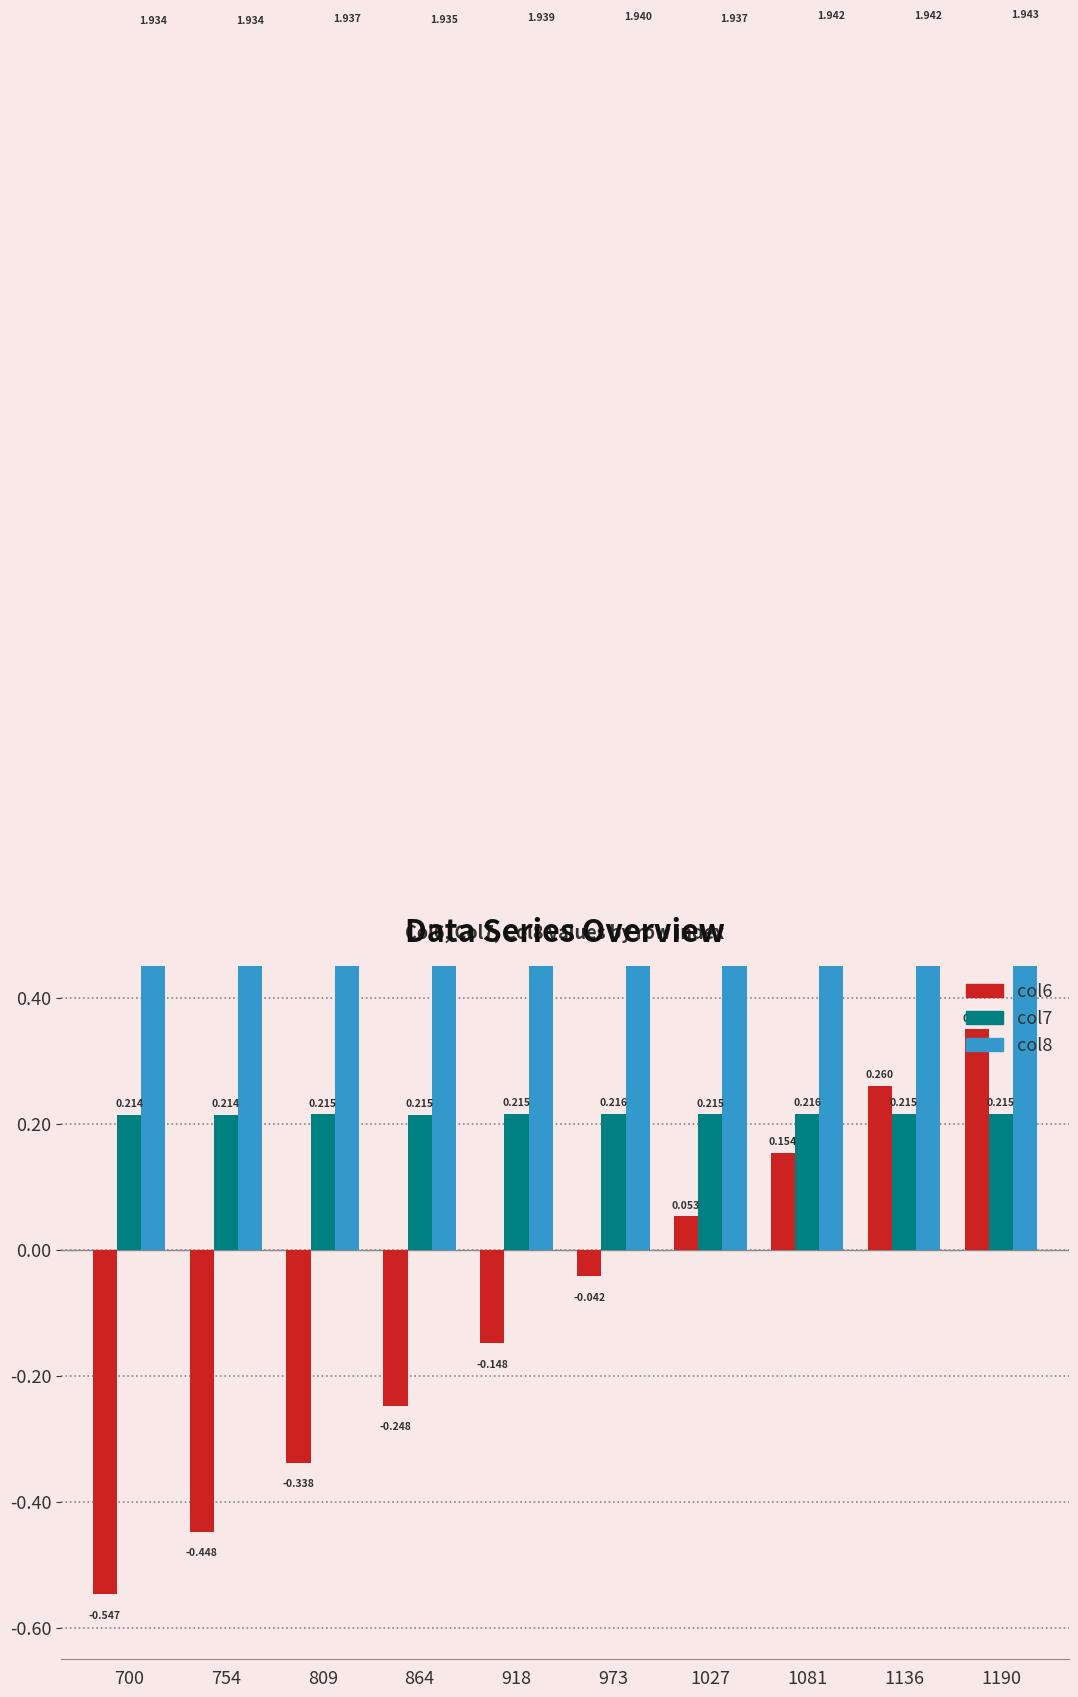

Is the value of col7 at 864 greater than the value of col8 at 1190?

No